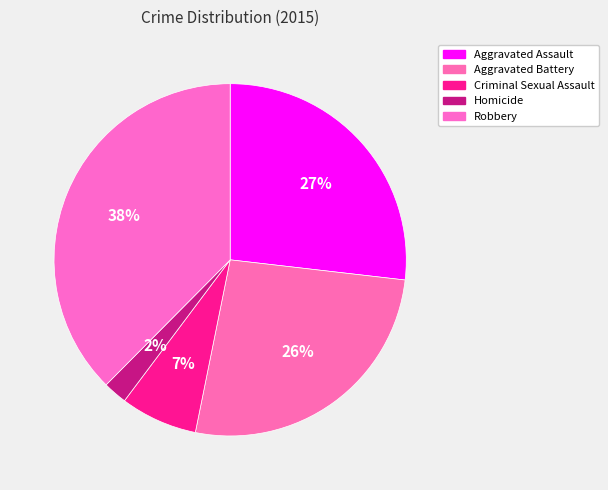

The Homicide slice represents 17% of the pie. True or false?

False